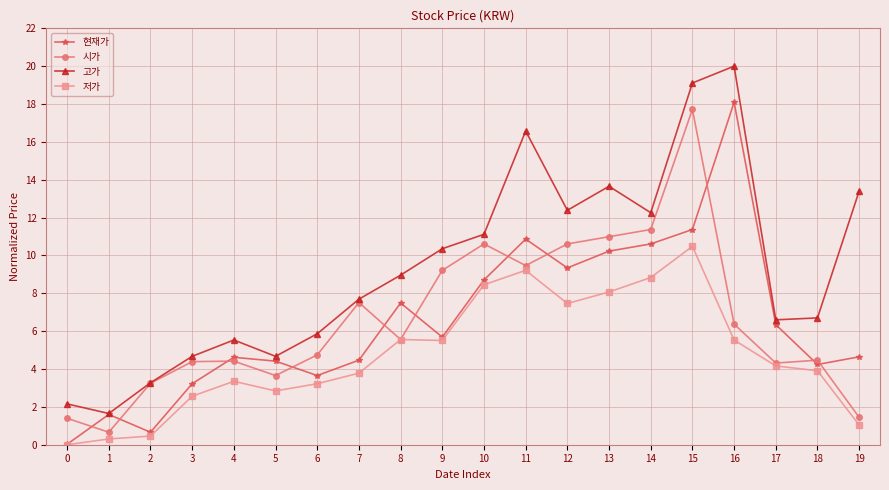

How many lines are shown in the chart?

4